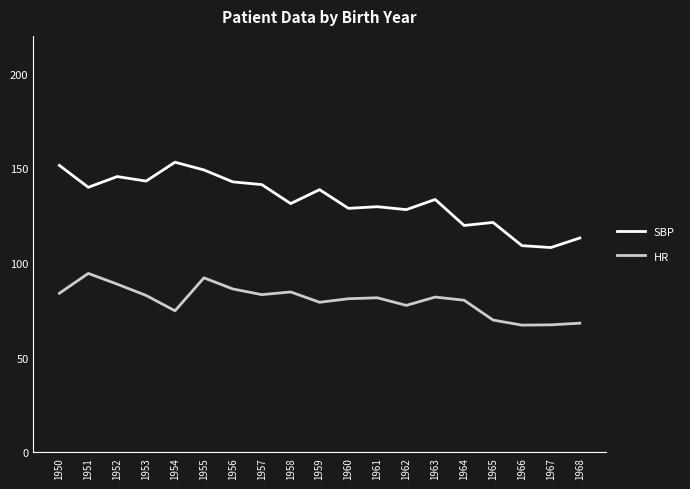

Is it true that HR equals 74.8 at 1954?

True